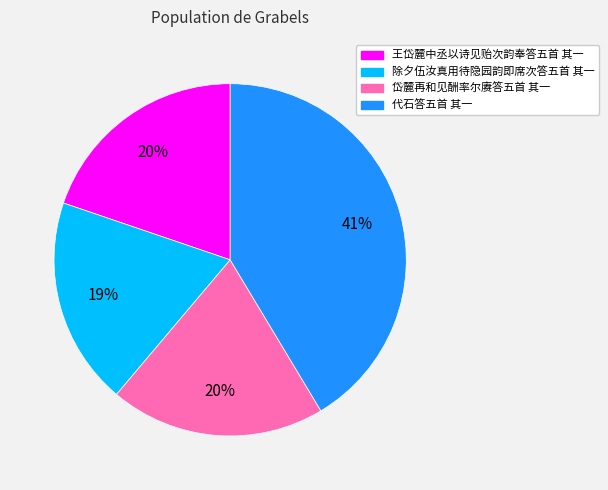

What percentage is the 王岱麓中丞以诗见贻次韵奉答五首 其一 slice, to the nearest percent?

20%